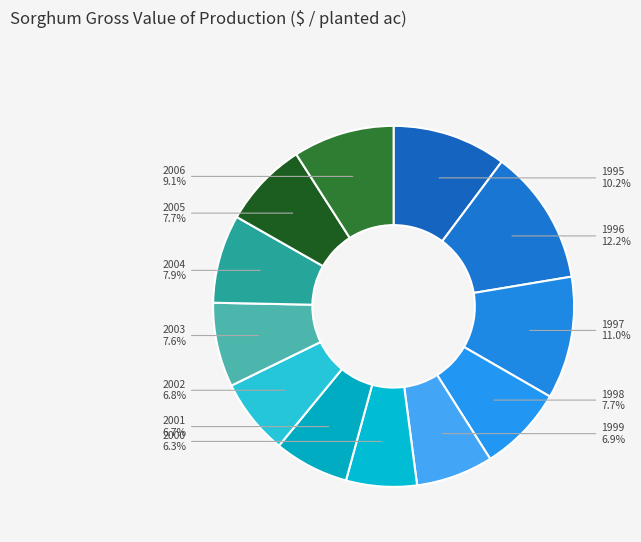

To the nearest percent, what is the average slice percentage?

8%